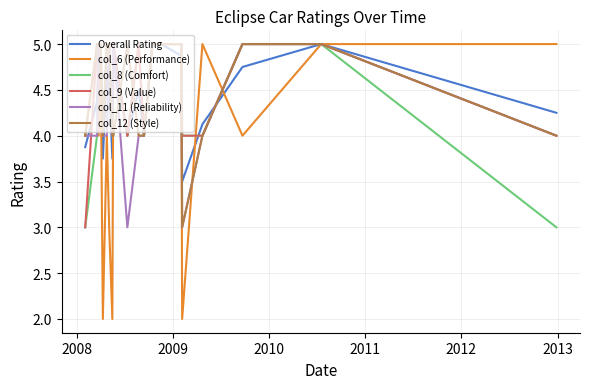

What is the minimum value shown in the chart?

2.0